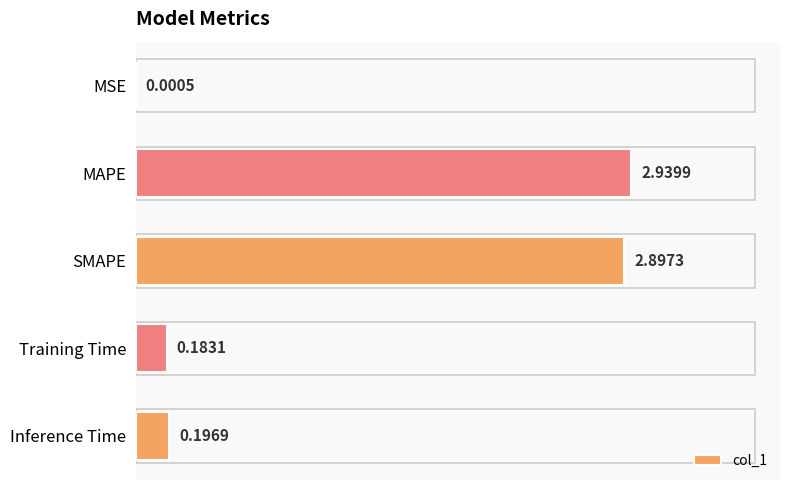

Where is the data nearest to the value 1?

Inference Time